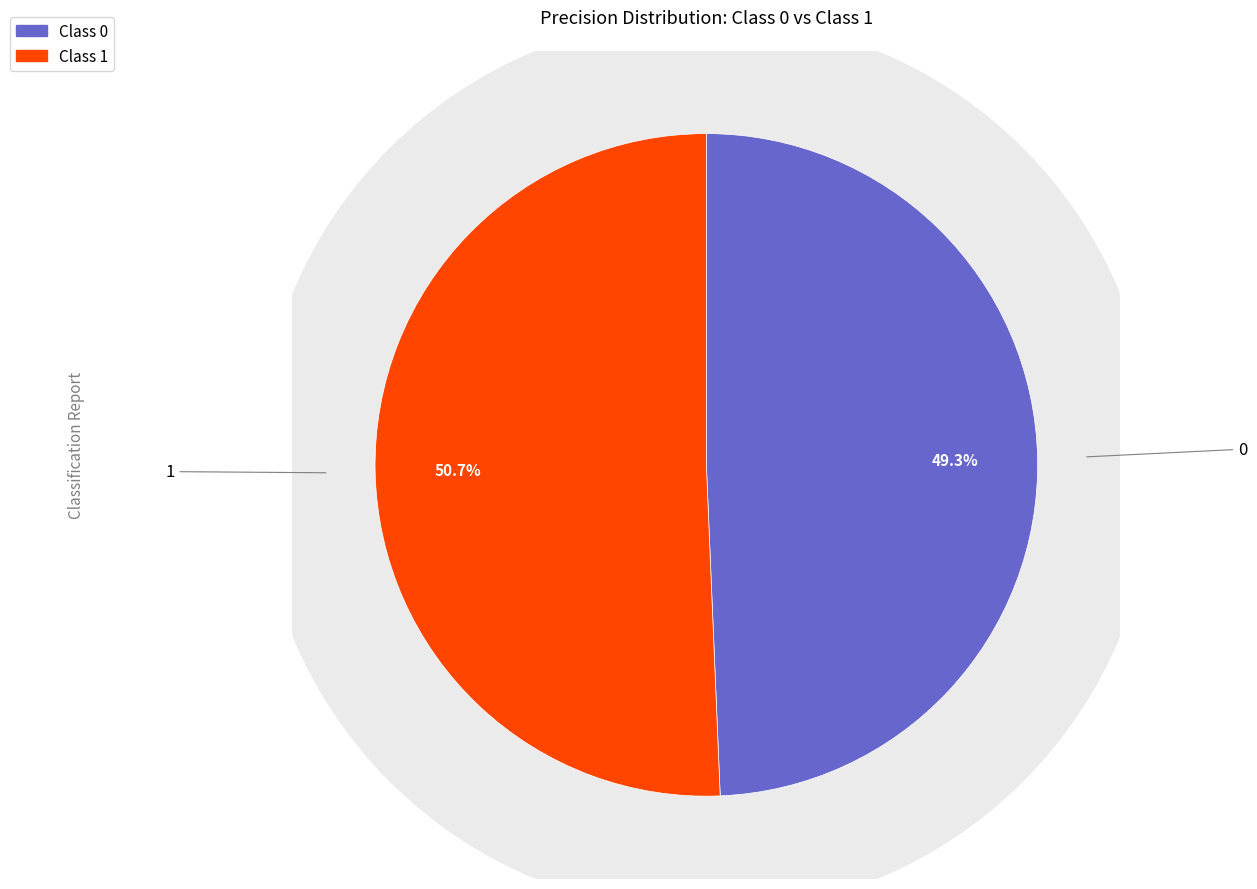

Does 0 represent more than half of the total?

No